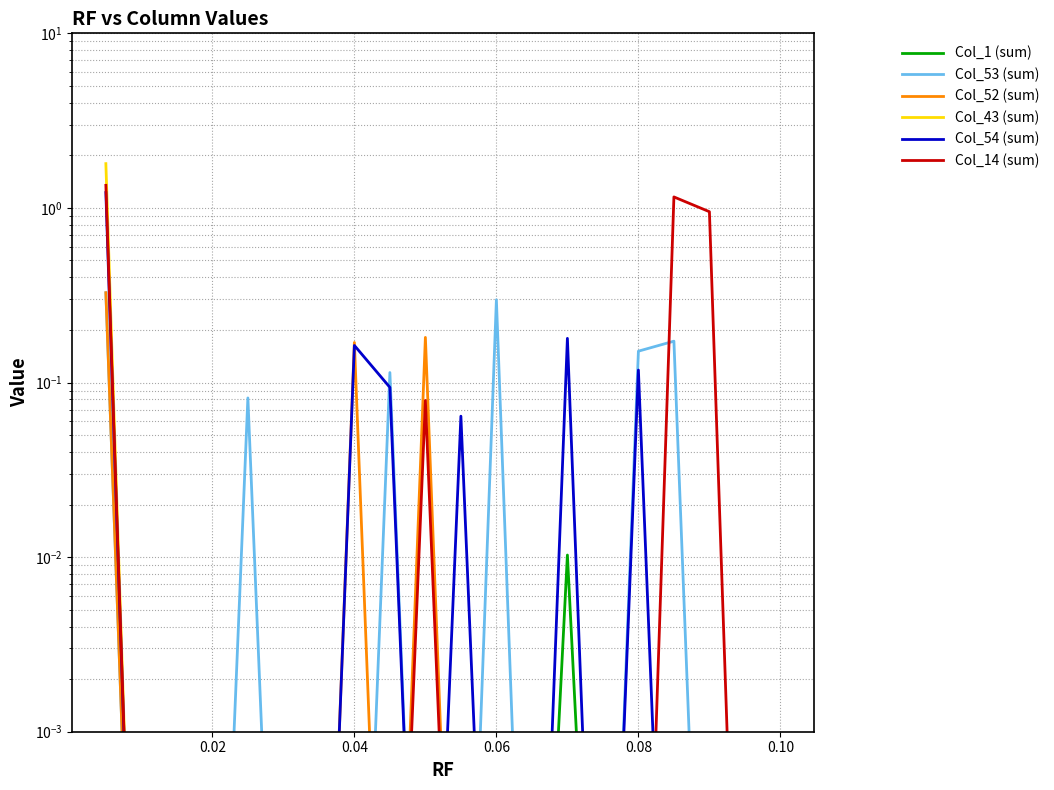

At which label does Col_53 (sum) reach its minimum?

0.02